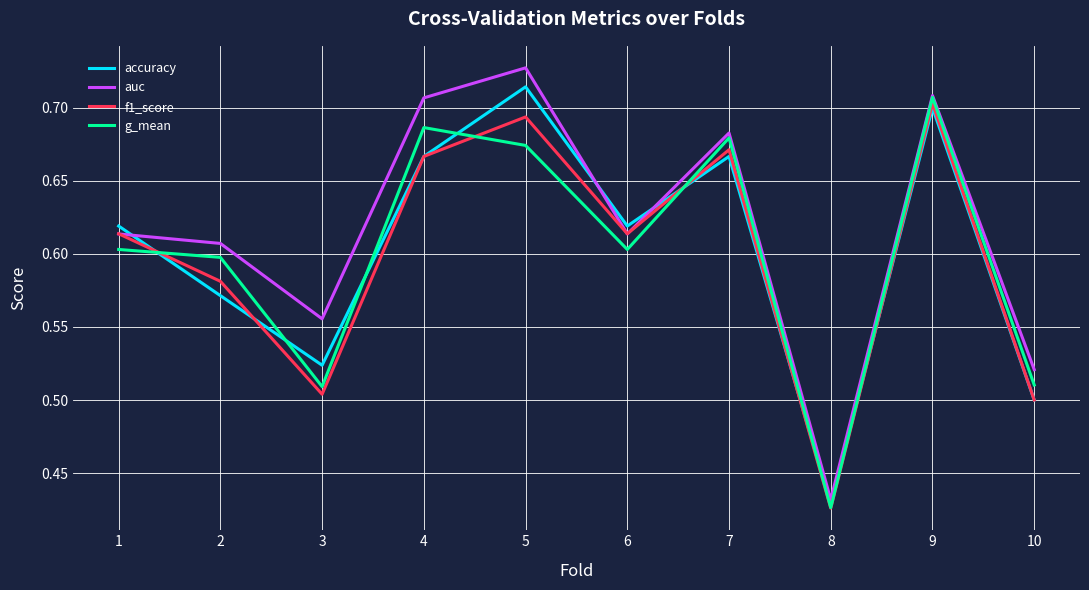

Where do f1_score and accuracy first cross each other?

1 and 2